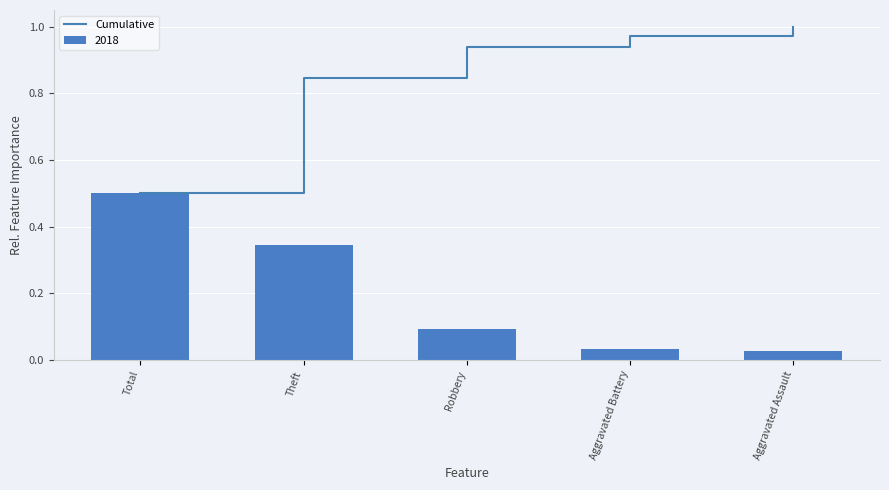

What is the average value?

0.9